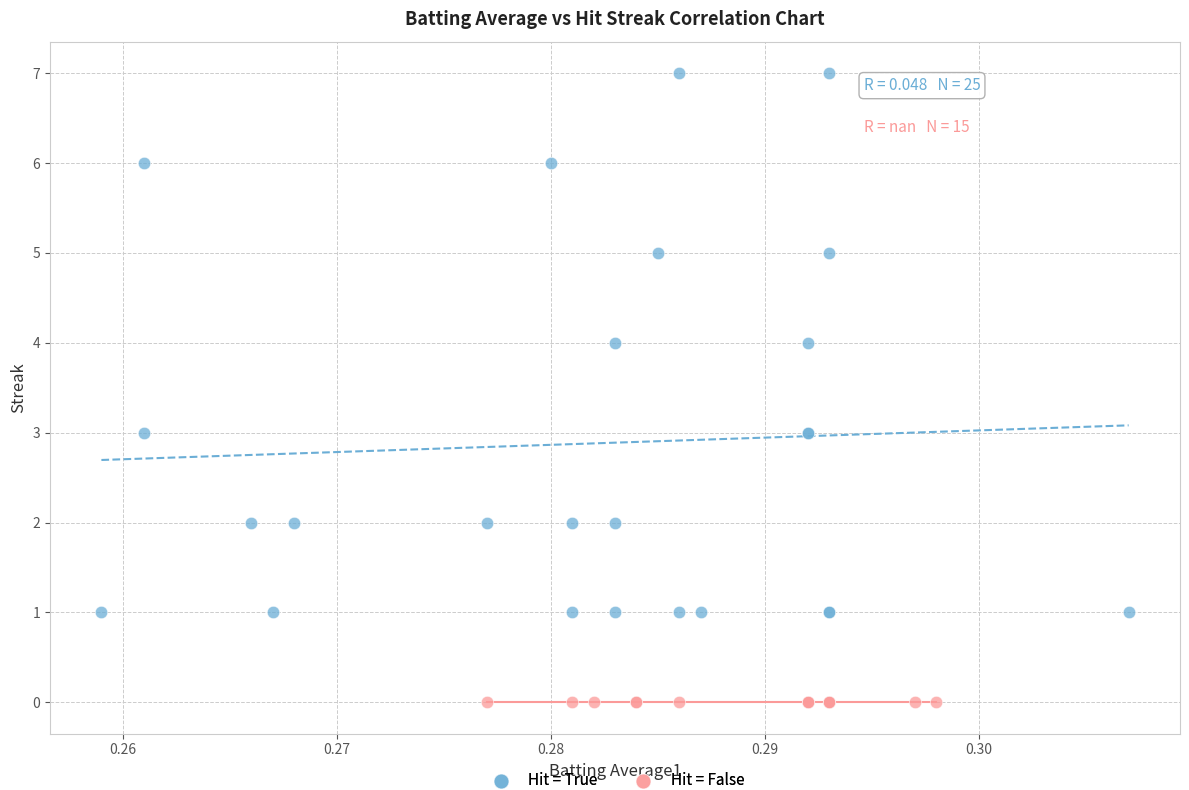

Which series reaches the maximum Y coordinate?

Hit = True